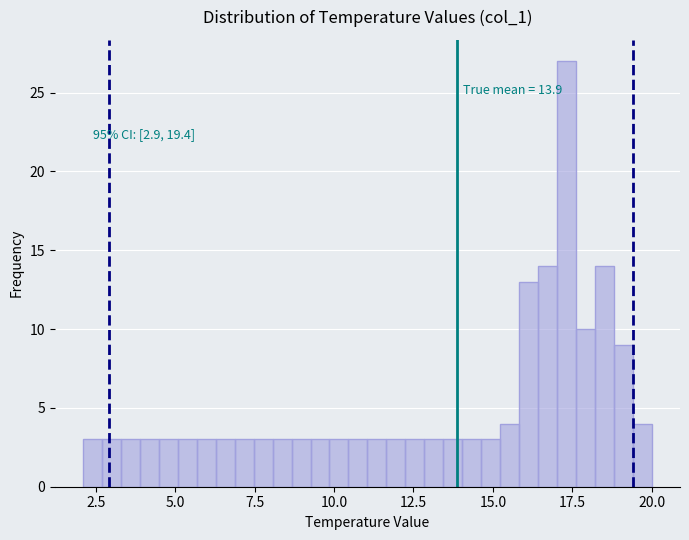

Read against the x-axis, roughly where is the centre of the tallest bar?

17.5